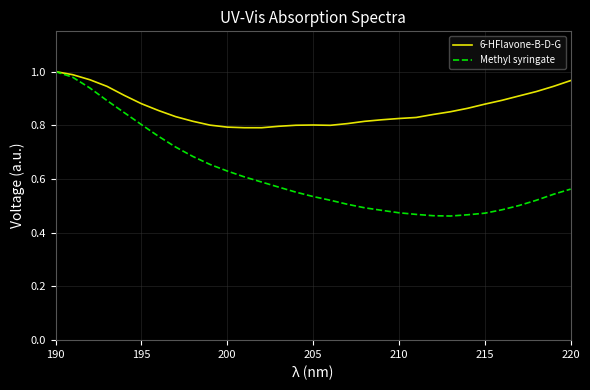

Which series has the widest spread of values?

Methyl syringate